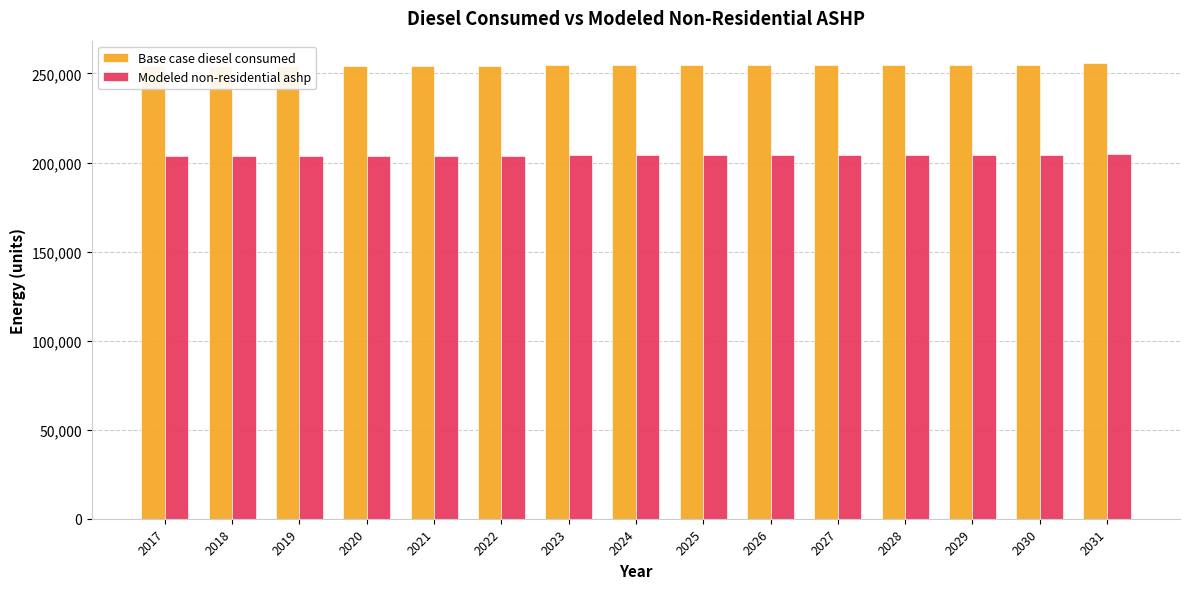

Read the Base case diesel consumed value at 2017.

254244.0